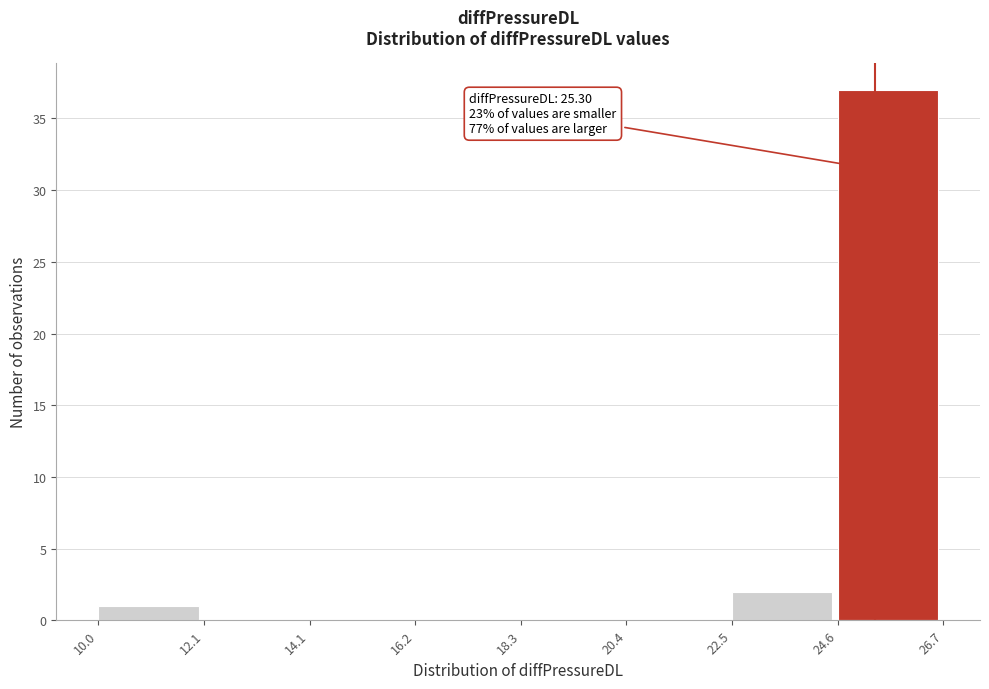

Over which range of the x-axis is the bar tallest?

24.6 to 26.7